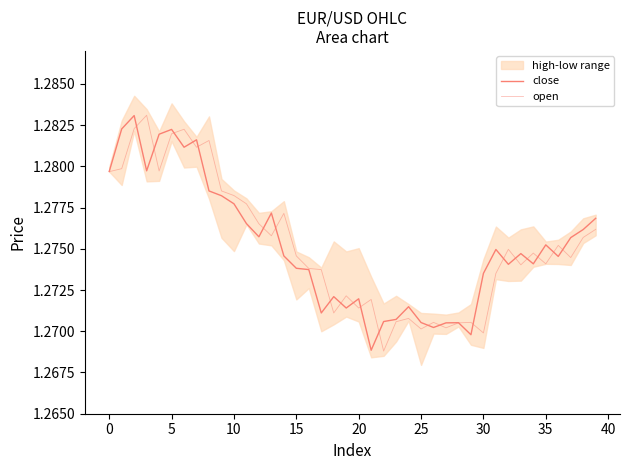

What is the average value of the open series?

1.3